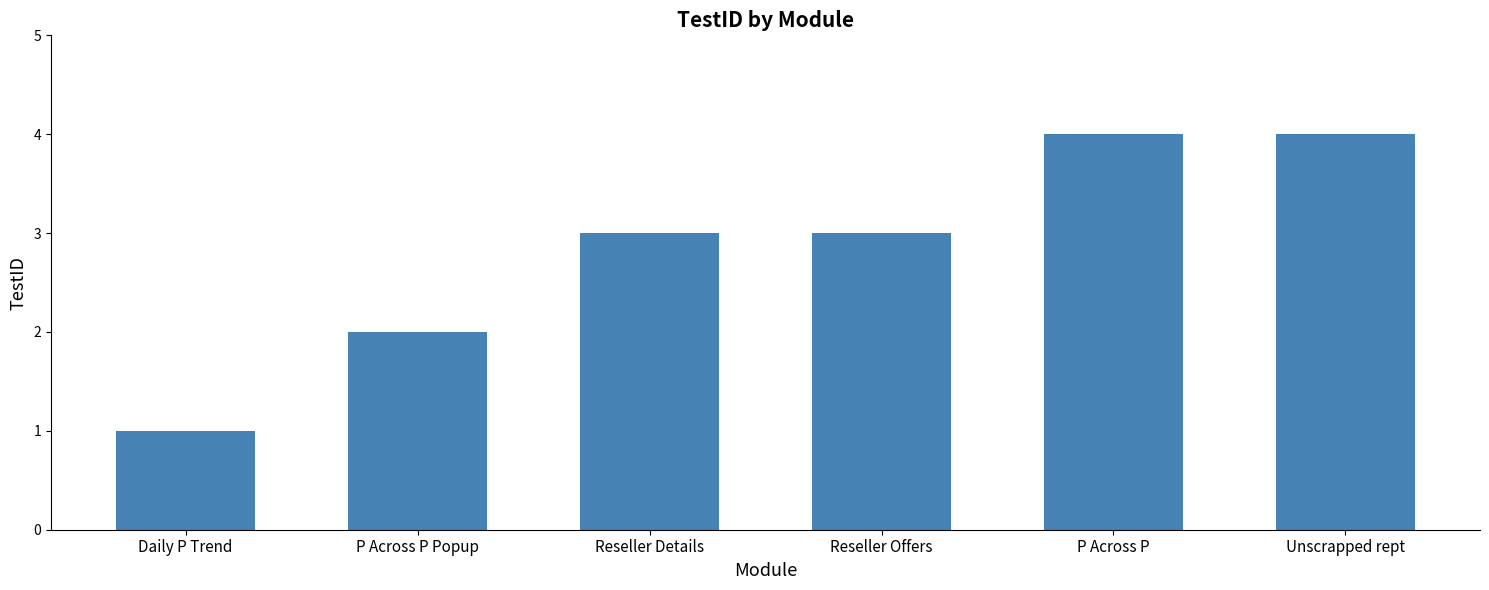

Reading left to right, transcribe all the data shown in this chart.

1	2	3	3	4	4